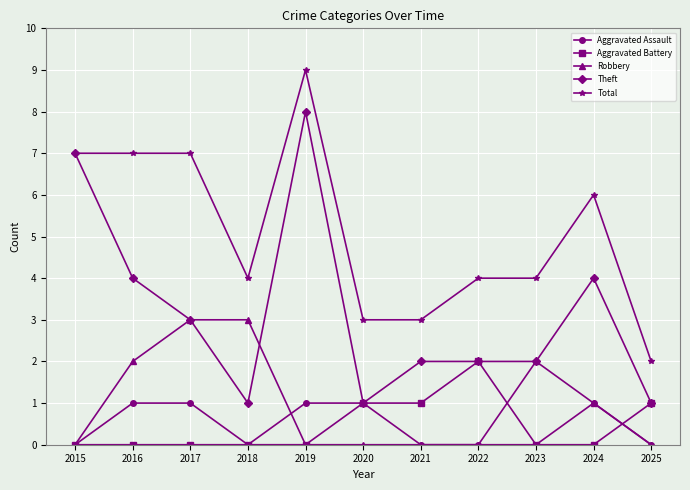

Reading right to left, extract all data points from this chart.

Aggravated Assault: 0	1	0	0	0	1	1	0	1	1	0
Aggravated Battery: 1	0	0	2	1	1	0	0	0	0	0
Robbery: 0	1	2	0	0	0	0	3	3	2	0
Theft: 1	4	2	2	2	1	8	1	3	4	7
Total: 2	6	4	4	3	3	9	4	7	7	7